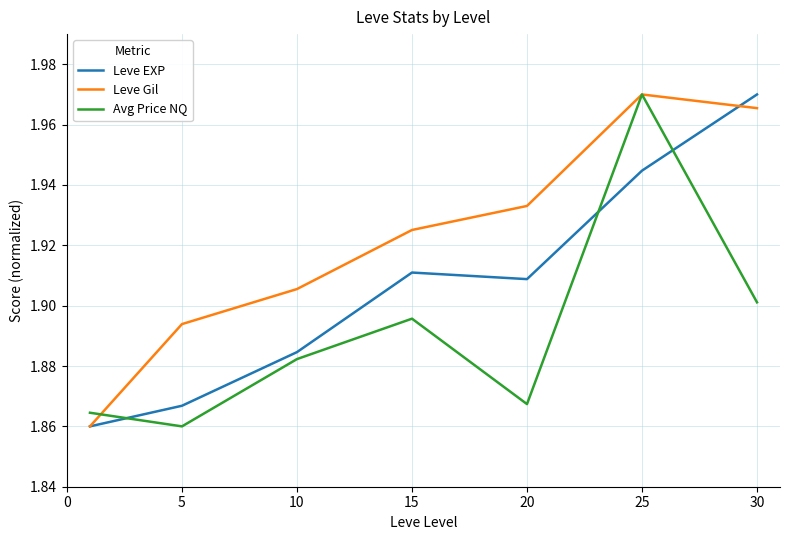

What are all the series names shown in the legend?

Leve EXP, Leve Gil, Avg Price NQ